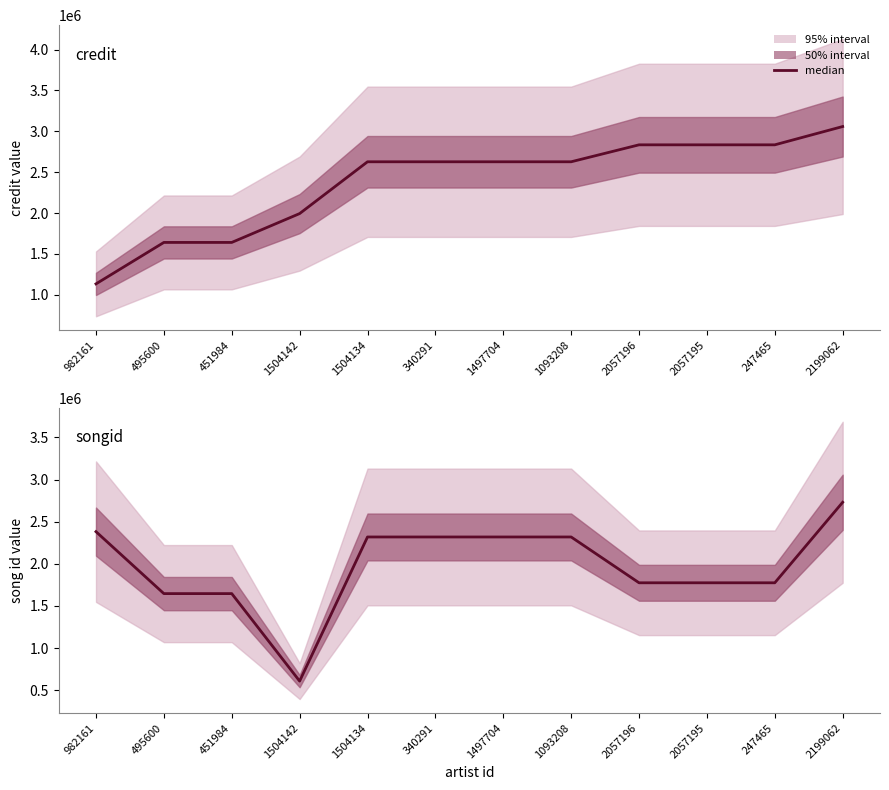

What is the value of the songid point at the 8th from the left?

2318037